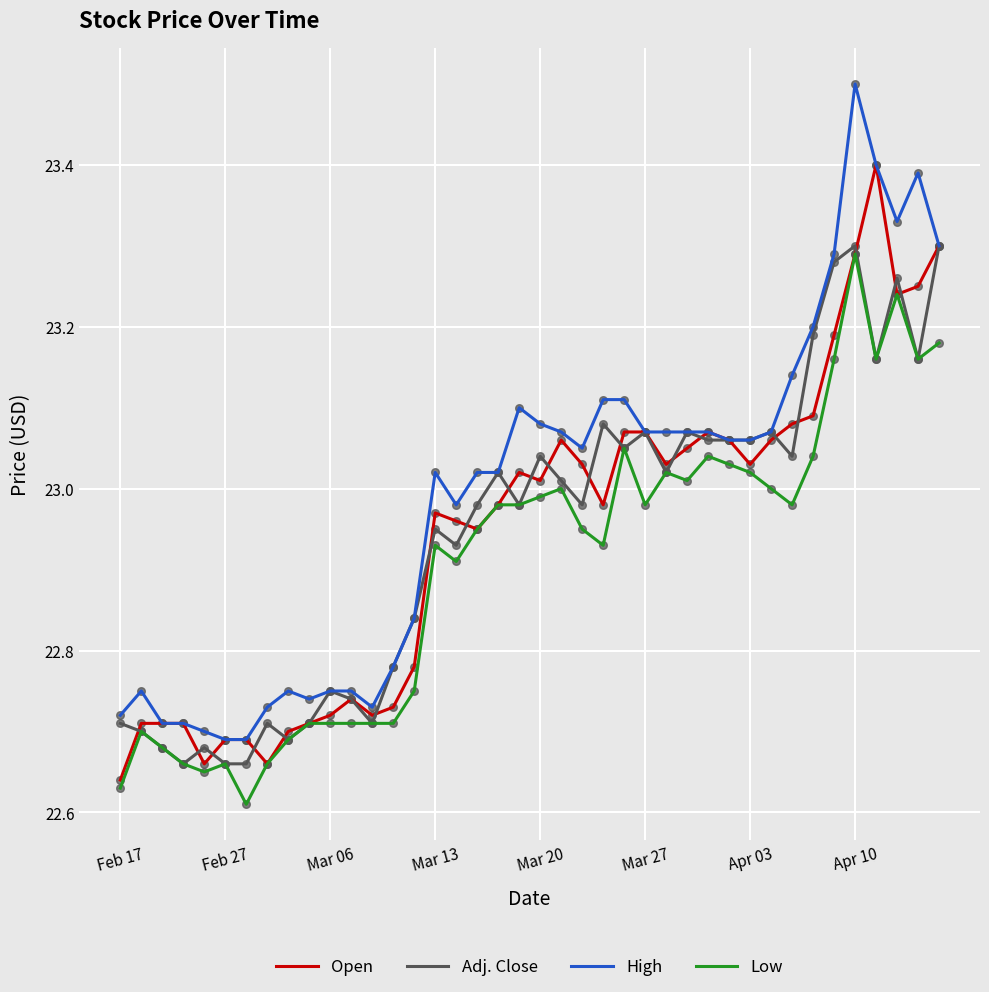

True or false: High and Low cross at least once.

False